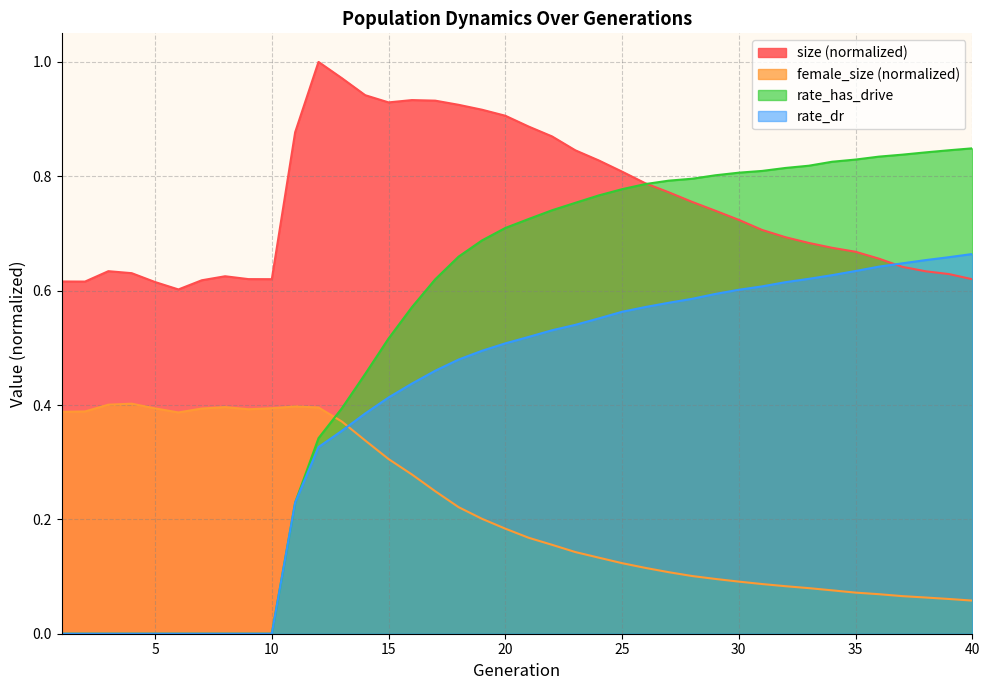

Reading left to right, transcribe all the data shown in this chart.

size: 1=0.6	2=0.6	3=0.6	4=0.6	5=0.6	6=0.6	7=0.6	8=0.6	9=0.6	10=0.6	11=0.9	12=1.0	13=1.0	14=0.9	15=0.9	16=0.9	17=0.9	18=0.9	19=0.9	20=0.9	21=0.9	22=0.9	23=0.8	24=0.8	25=0.8	26=0.8	27=0.8	28=0.8	29=0.7	30=0.7	31=0.7	32=0.7	33=0.7	34=0.7	35=0.7	36=0.7	37=0.6	38=0.6	39=0.6	40=0.6
female_size: 1=0.4	2=0.4	3=0.4	4=0.4	5=0.4	6=0.4	7=0.4	8=0.4	9=0.4	10=0.4	11=0.4	12=0.4	13=0.4	14=0.3	15=0.3	16=0.3	17=0.2	18=0.2	19=0.2	20=0.2	21=0.2	22=0.2	23=0.1	24=0.1	25=0.1	26=0.1	27=0.1	28=0.1	29=0.1	30=0.1	31=0.1	32=0.1	33=0.1	34=0.1	35=0.1	36=0.1	37=0.1	38=0.1	39=0.1	40=0.1
rate_dr: 1=0.0	2=0.0	3=0.0	4=0.0	5=0.0	6=0.0	7=0.0	8=0.0	9=0.0	10=0.0	11=0.2	12=0.3	13=0.4	14=0.4	15=0.4	16=0.4	17=0.5	18=0.5	19=0.5	20=0.5	21=0.5	22=0.5	23=0.5	24=0.6	25=0.6	26=0.6	27=0.6	28=0.6	29=0.6	30=0.6	31=0.6	32=0.6	33=0.6	34=0.6	35=0.6	36=0.6	37=0.6	38=0.7	39=0.7	40=0.7
rate_has_drive: 1=0.0	2=0.0	3=0.0	4=0.0	5=0.0	6=0.0	7=0.0	8=0.0	9=0.0	10=0.0	11=0.2	12=0.3	13=0.4	14=0.5	15=0.5	16=0.6	17=0.6	18=0.7	19=0.7	20=0.7	21=0.7	22=0.7	23=0.8	24=0.8	25=0.8	26=0.8	27=0.8	28=0.8	29=0.8	30=0.8	31=0.8	32=0.8	33=0.8	34=0.8	35=0.8	36=0.8	37=0.8	38=0.8	39=0.8	40=0.8